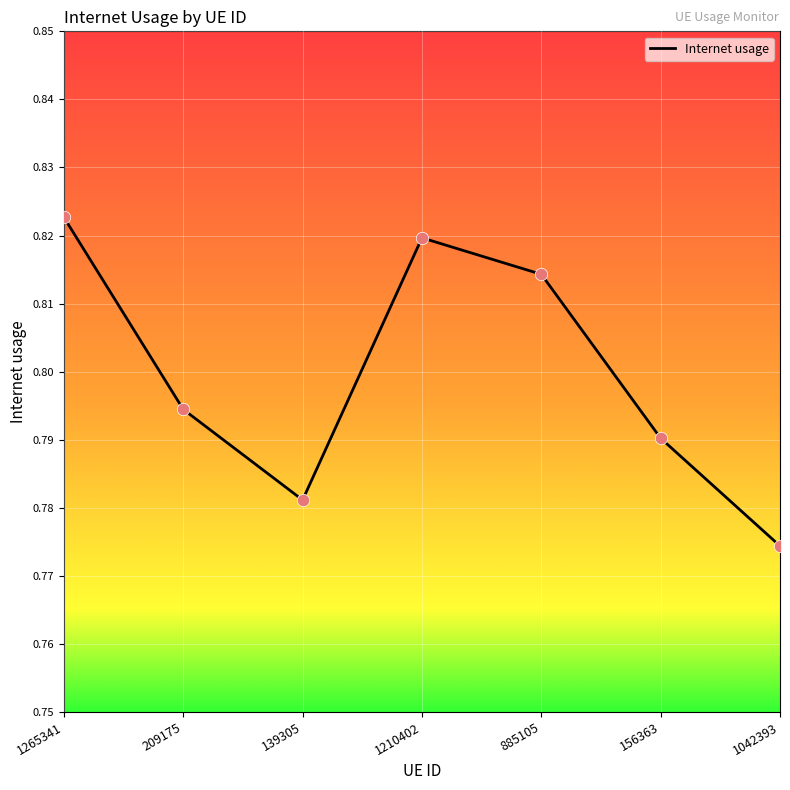

Between 1210402 and 209175, which is larger?

1210402